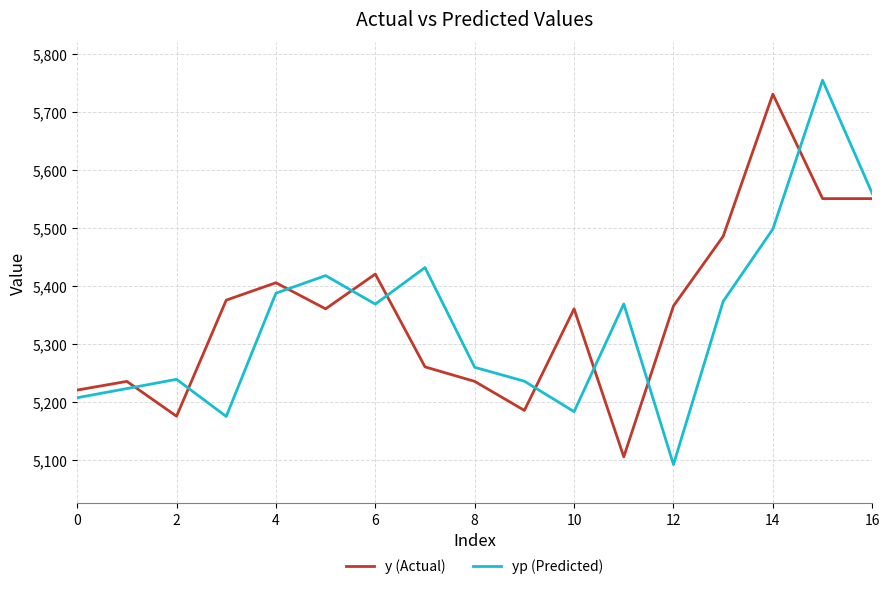

True or false: y (Actual) and yp (Predicted) cross at least once.

True